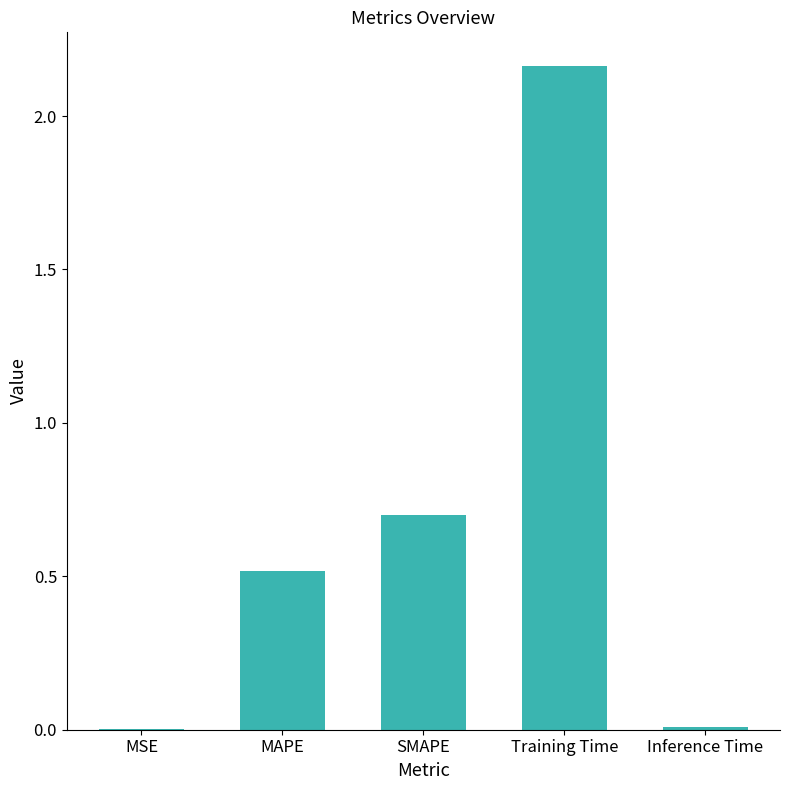

How many series are shown in this chart?

1